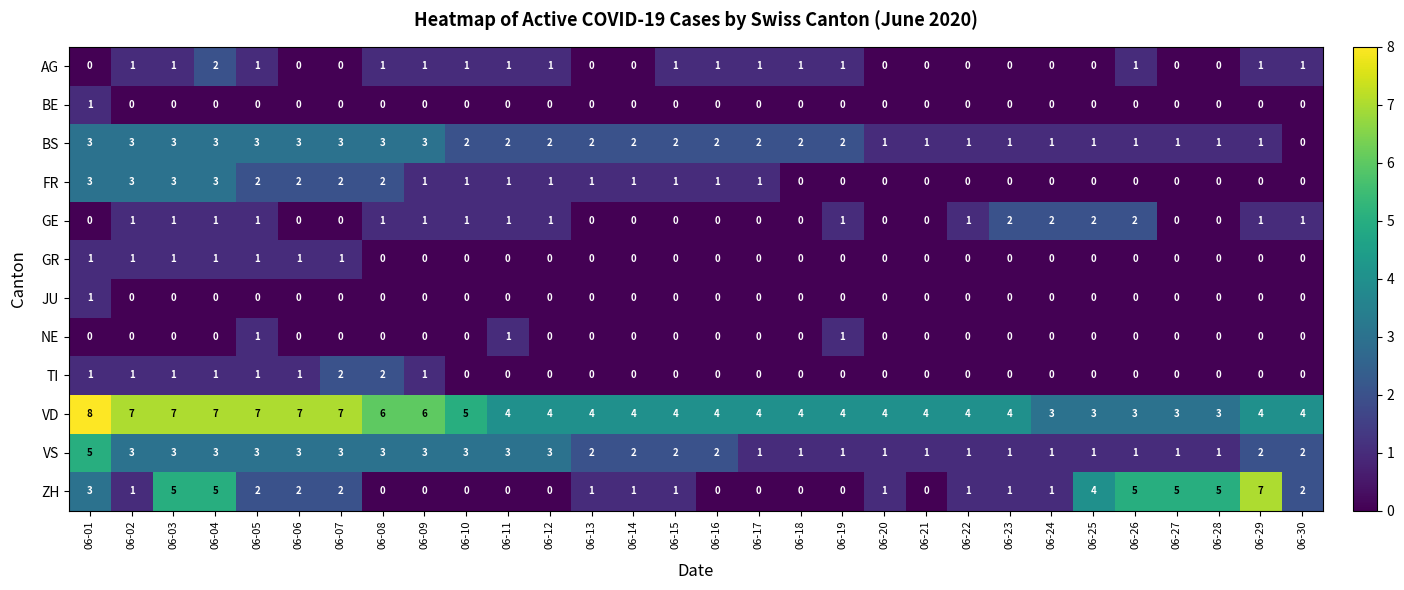

What is the spread (max minus min) of values at 06-26?

5